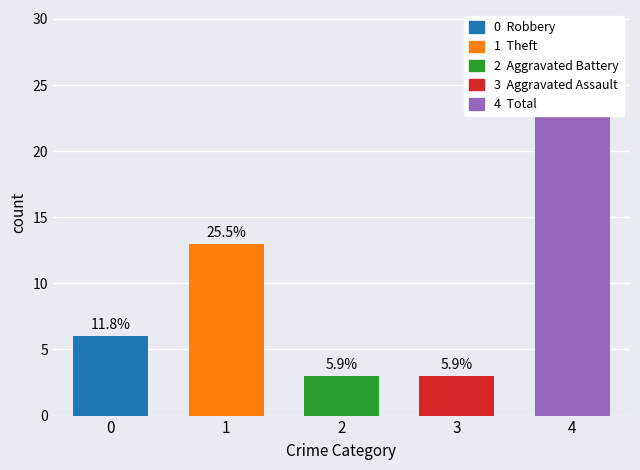

Which series has the largest total across all categories?

Total